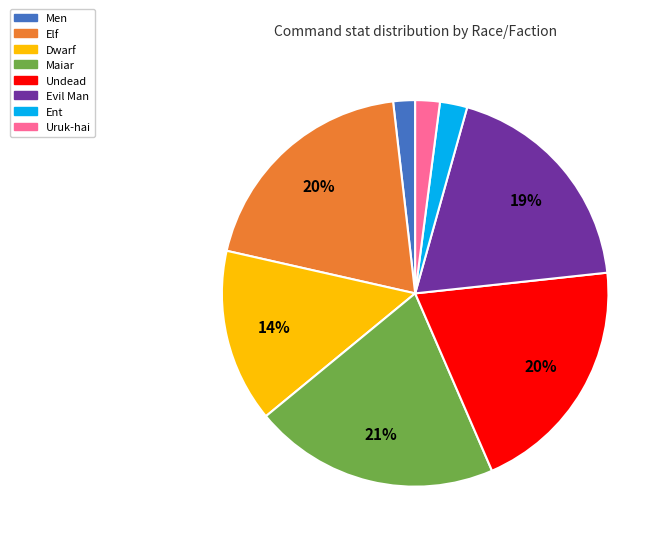

Between Maiar and Uruk-hai, which is larger?

Maiar